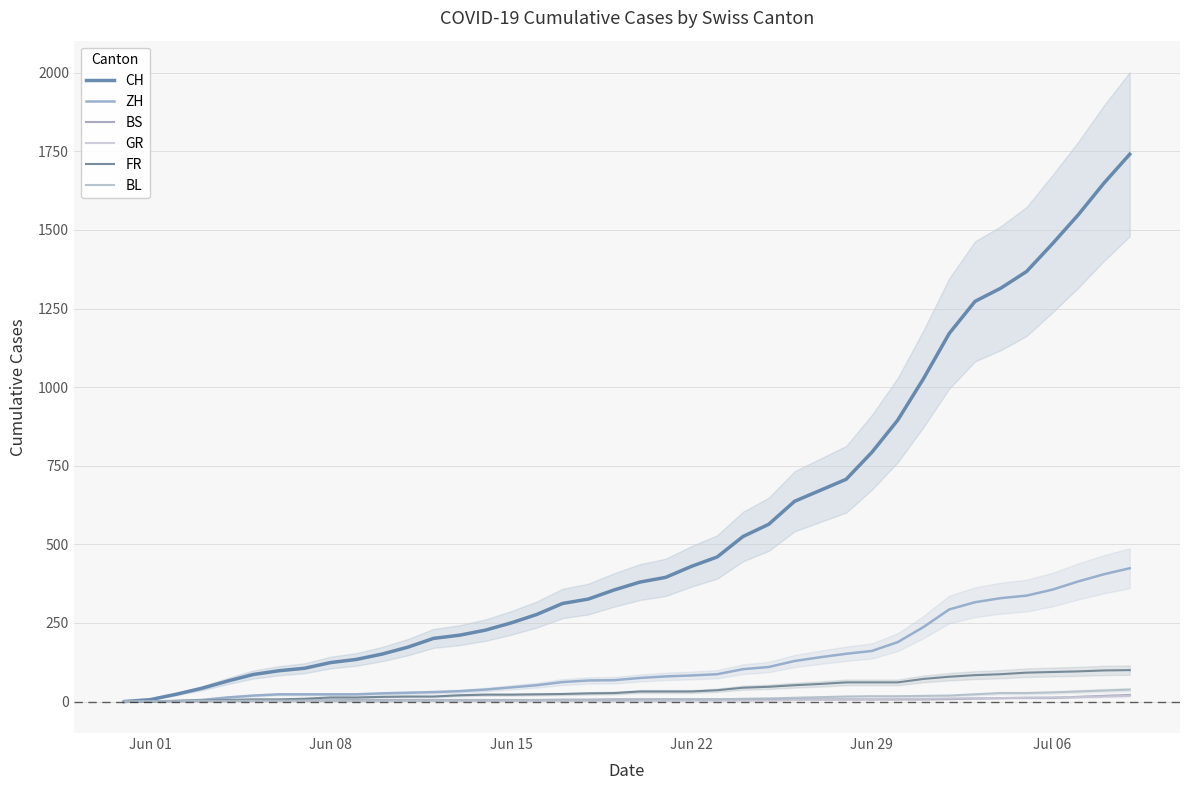

What is the highest value of the GR series?

18